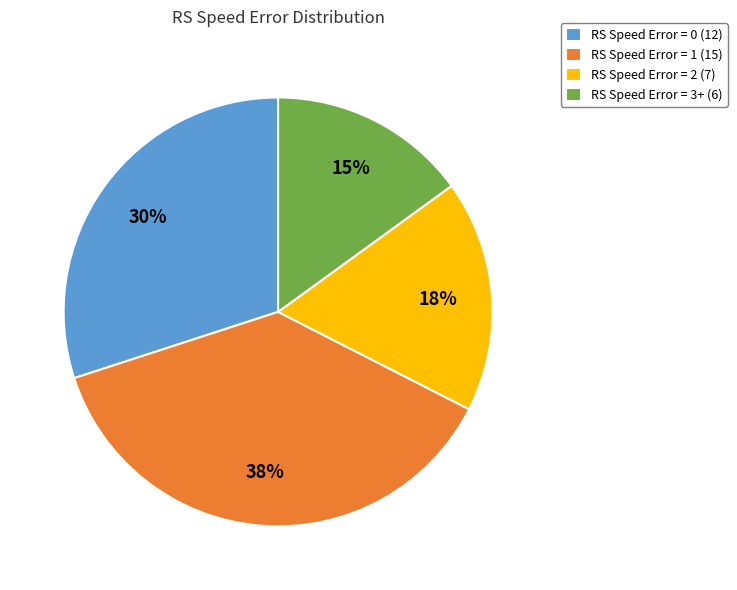

To the nearest percent, what is the average slice percentage?

25%